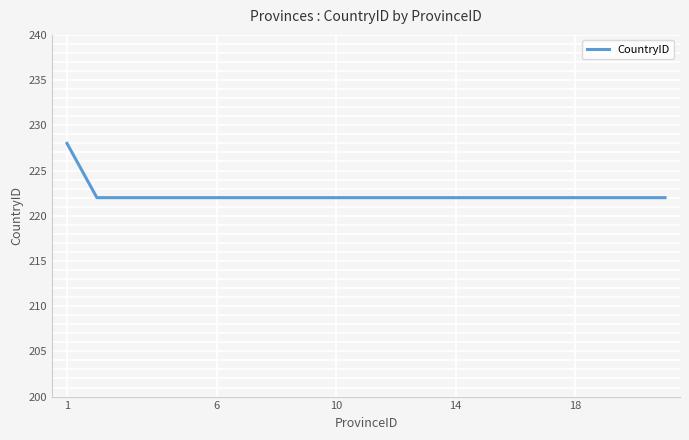

What is the average value?

222